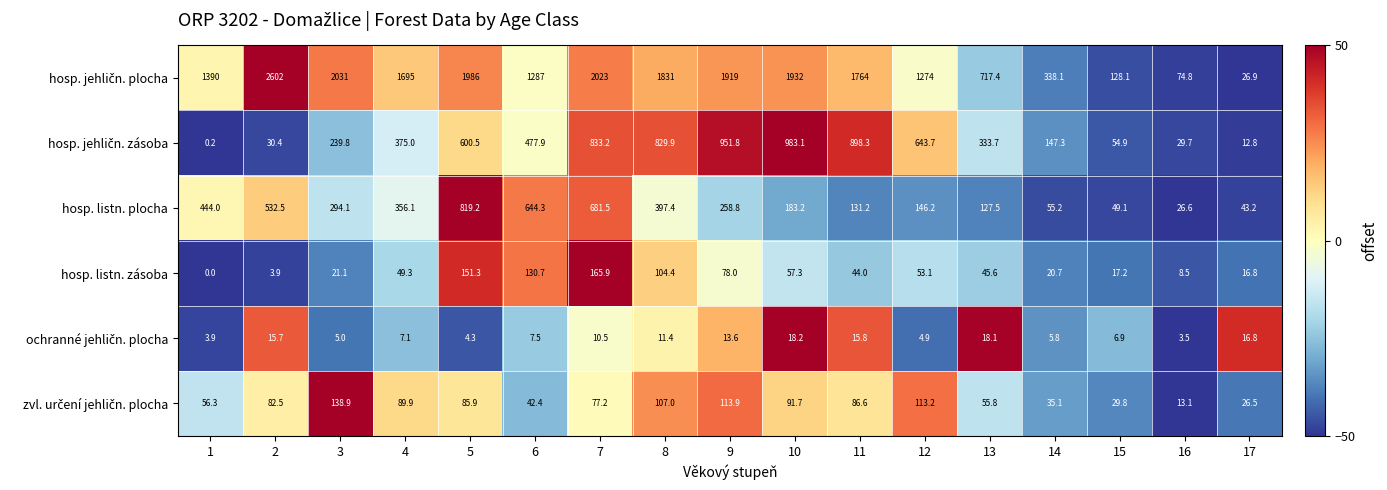

The value of hosp. listn. zásoba at 17 is 26.6. True or false?

False